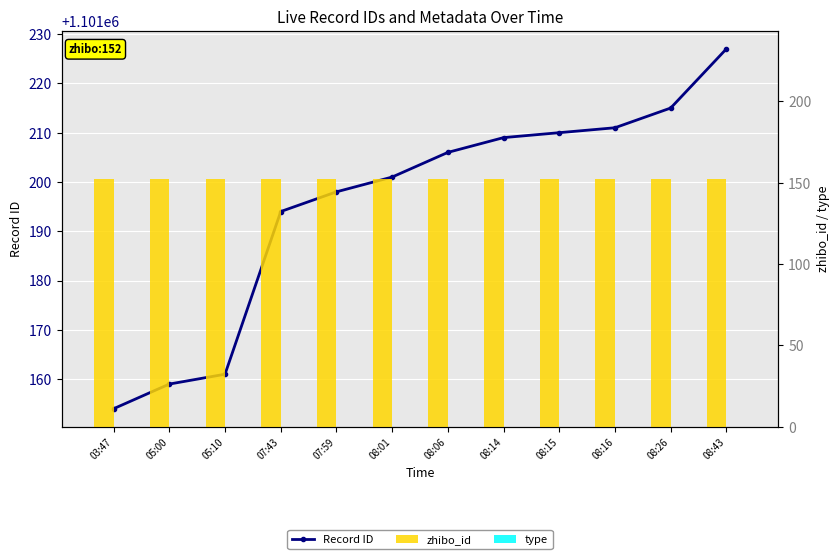

What are all the series names shown in the legend?

Record ID, zhibo_id, type